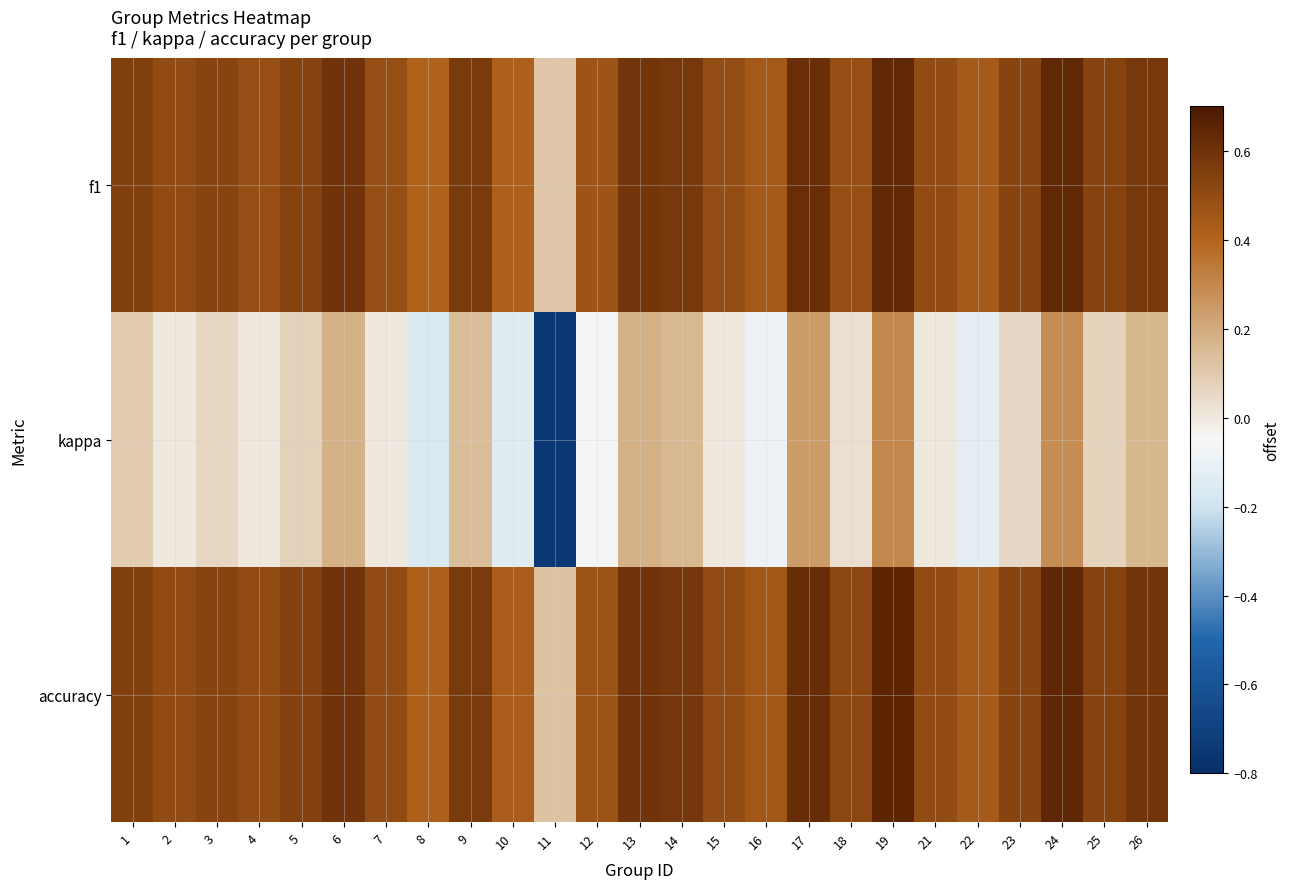

Reading left to right, extract all data points from this chart.

f1: 1=0.5	2=0.5	3=0.5	4=0.5	5=0.5	6=0.6	7=0.5	8=0.4	9=0.6	10=0.4	11=0.1	12=0.5	13=0.6	14=0.6	15=0.5	16=0.4	17=0.6	18=0.5	19=0.6	21=0.5	22=0.4	23=0.5	24=0.6	25=0.5	26=0.6
kappa: 1=0.1	2=0.0	3=0.1	4=0.0	5=0.1	6=0.2	7=0.0	8=-0.2	9=0.1	10=-0.1	11=-0.8	12=-0.1	13=0.2	14=0.2	15=0.0	16=-0.1	17=0.2	18=0.0	19=0.3	21=0.0	22=-0.1	23=0.1	24=0.3	25=0.1	26=0.2
accuracy: 1=0.5	2=0.5	3=0.5	4=0.5	5=0.5	6=0.6	7=0.5	8=0.4	9=0.6	10=0.4	11=0.1	12=0.5	13=0.6	14=0.6	15=0.5	16=0.5	17=0.6	18=0.5	19=0.7	21=0.5	22=0.4	23=0.5	24=0.6	25=0.5	26=0.6